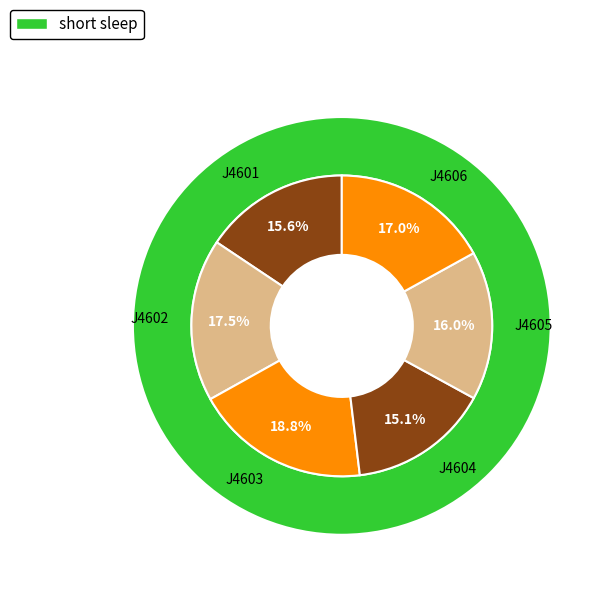

To the nearest percent, what percentage of the pie is J4605?

16%